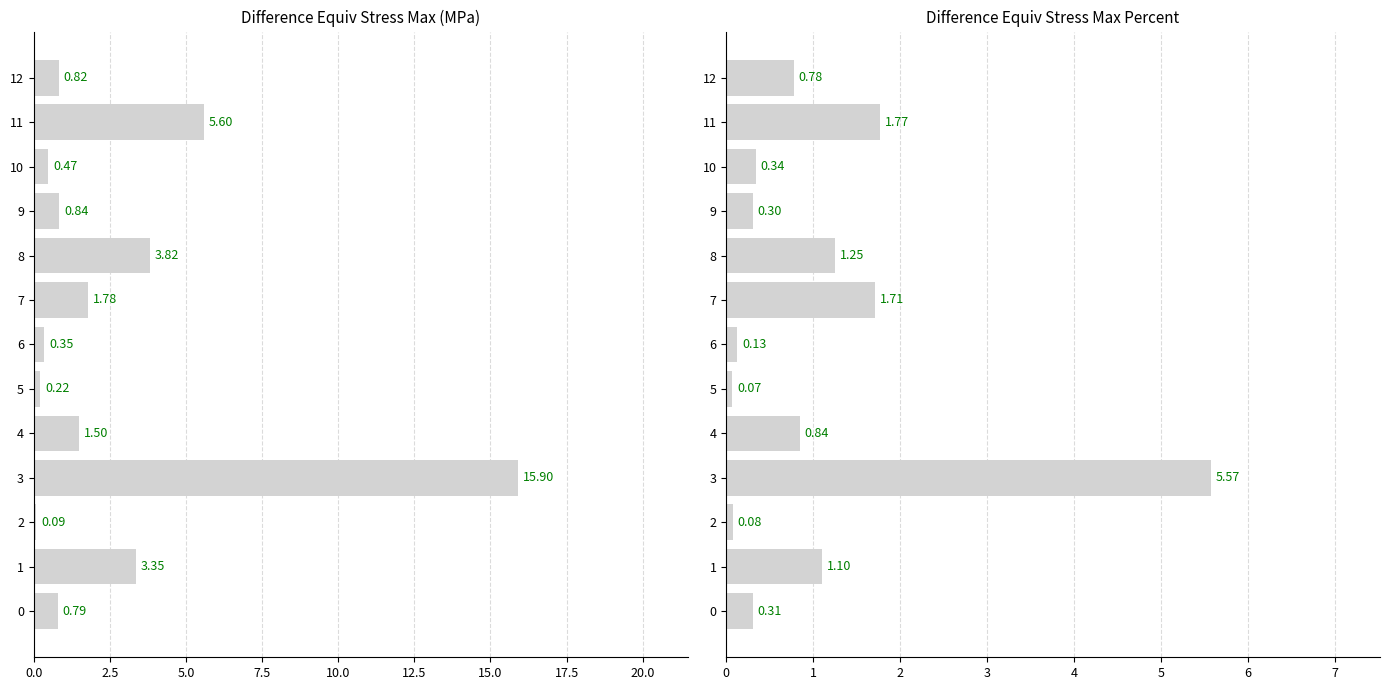

What position from the left is 10?

11